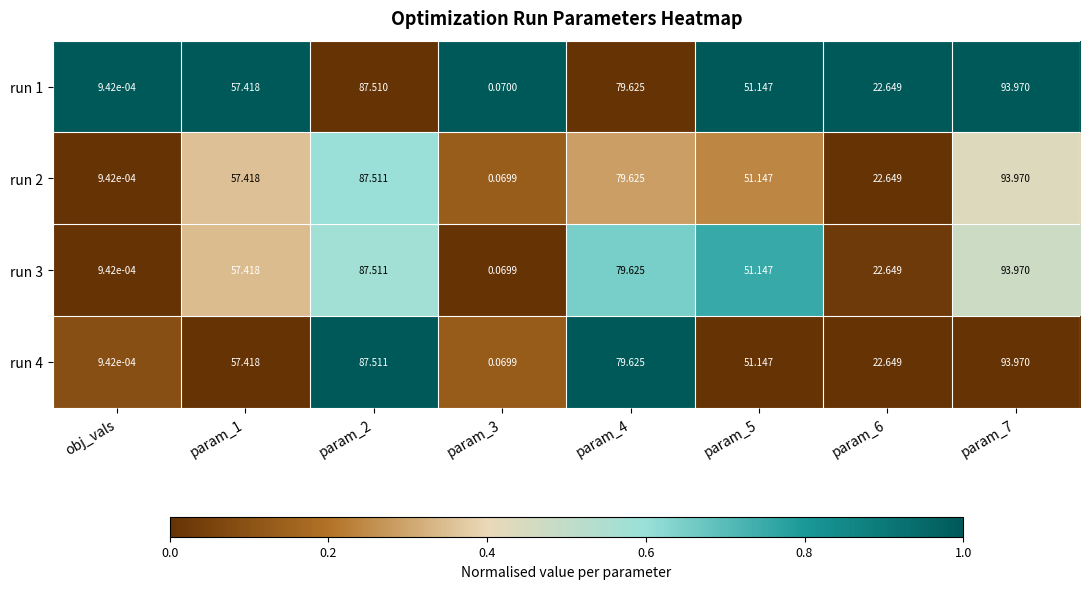

Count the number of data series in this chart.

4